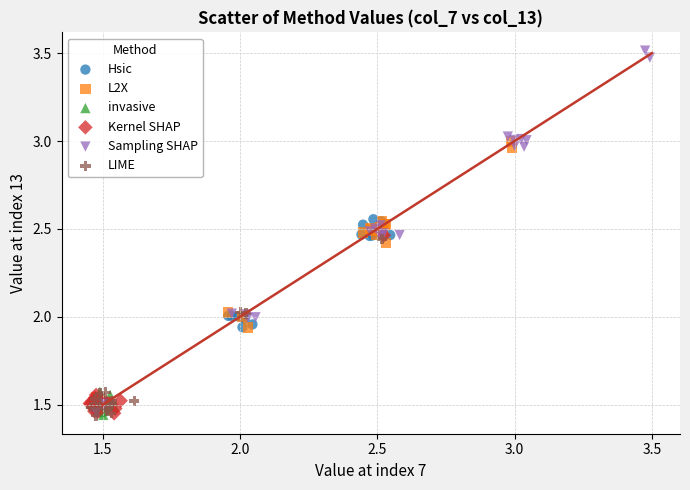

Which series has the widest spread of Y values?

Sampling SHAP